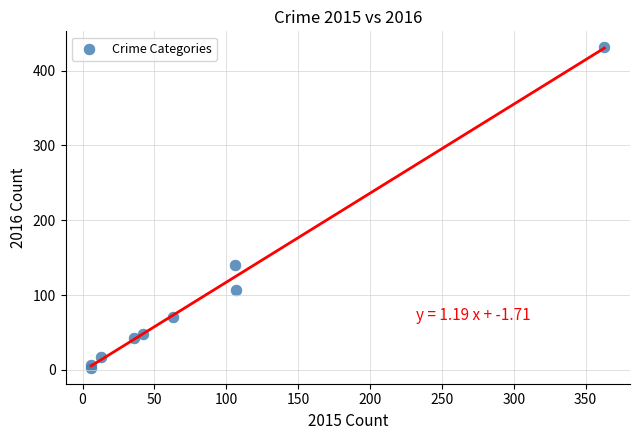

What Y value in the scatter plot is closest to 217?

140